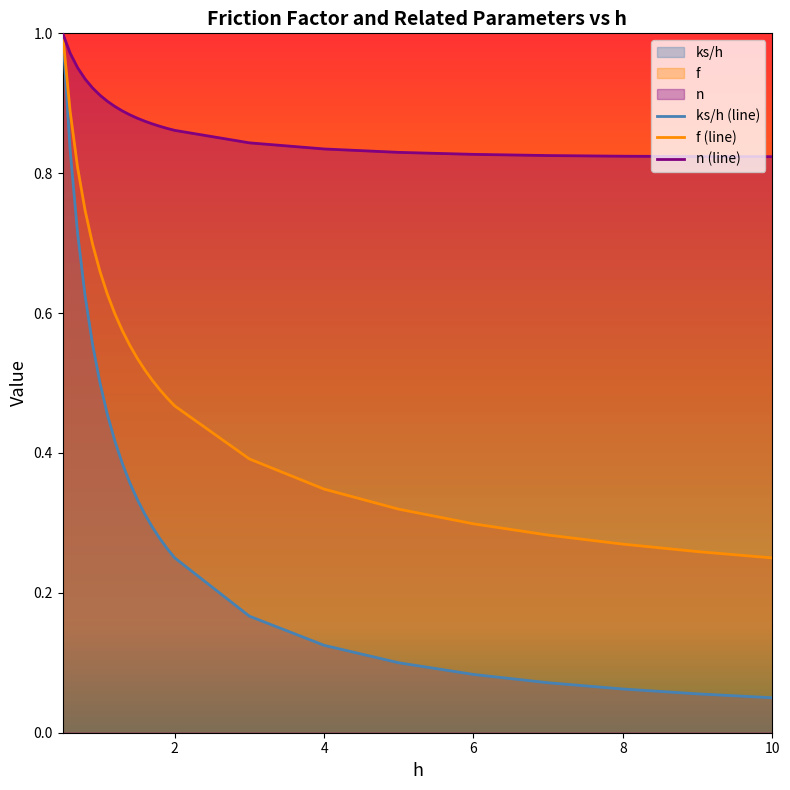

The n series shows 0.9 at 1.3. True or false?

True